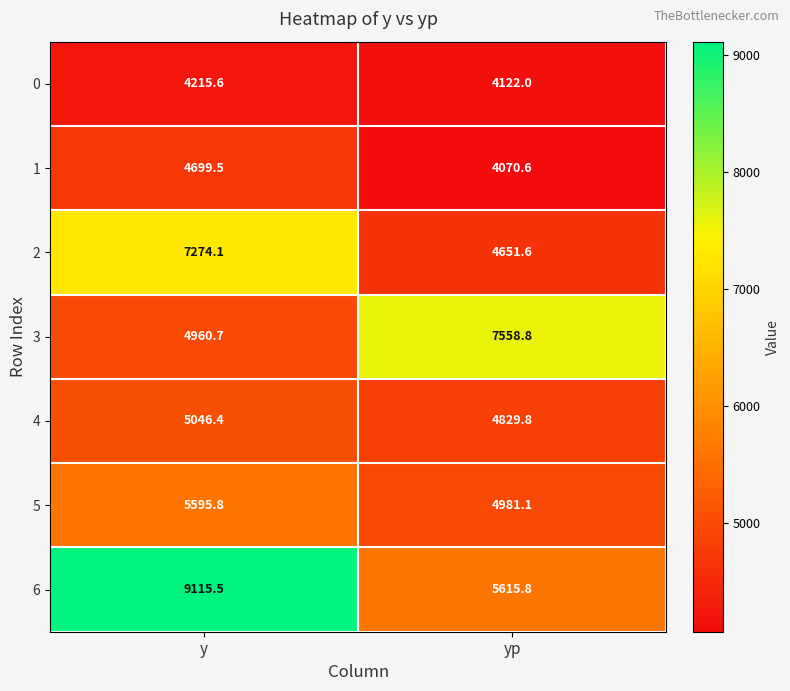

Between y and yp, which series saw the biggest shift?

6